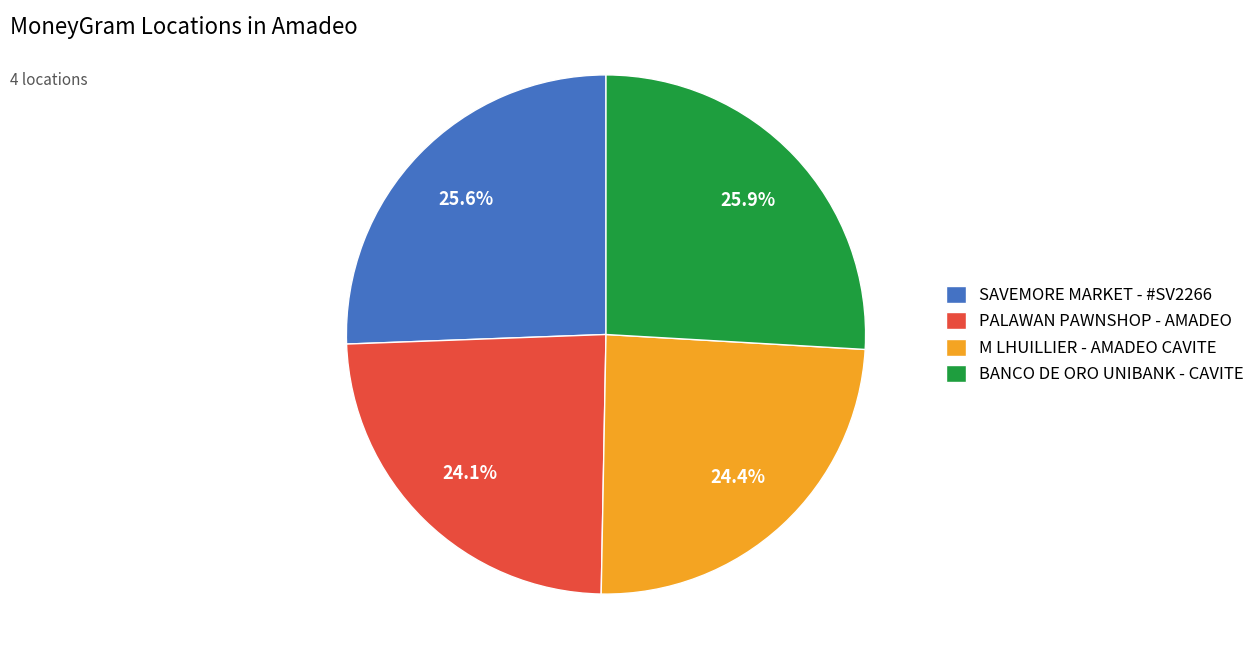

Combined, what portion of the pie is BANCO DE ORO UNIBANK - CAVITE and PALAWAN PAWNSHOP - AMADEO?

50.0%